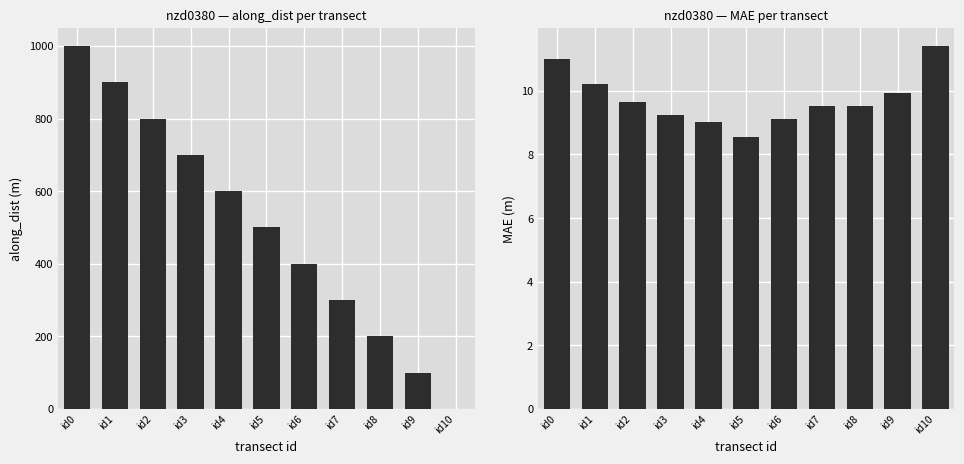

How many data points in mae are above 9?

10